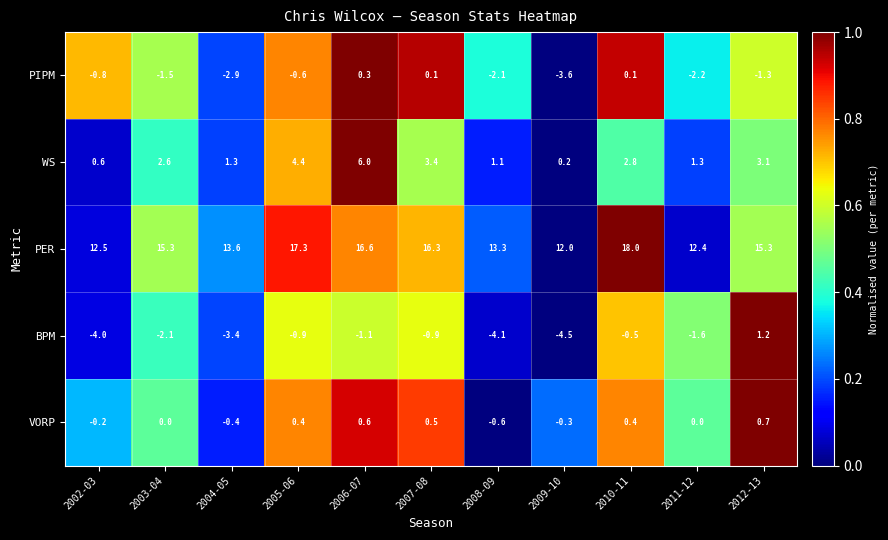

At 2003-04, list the series in order from largest to smallest.

PER, WS, VORP, PIPM, BPM